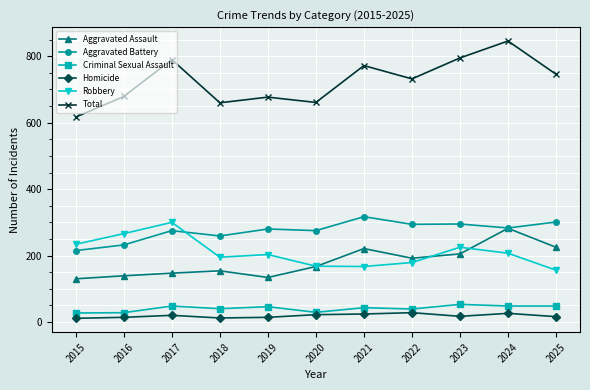

How many series are shown in this chart?

6